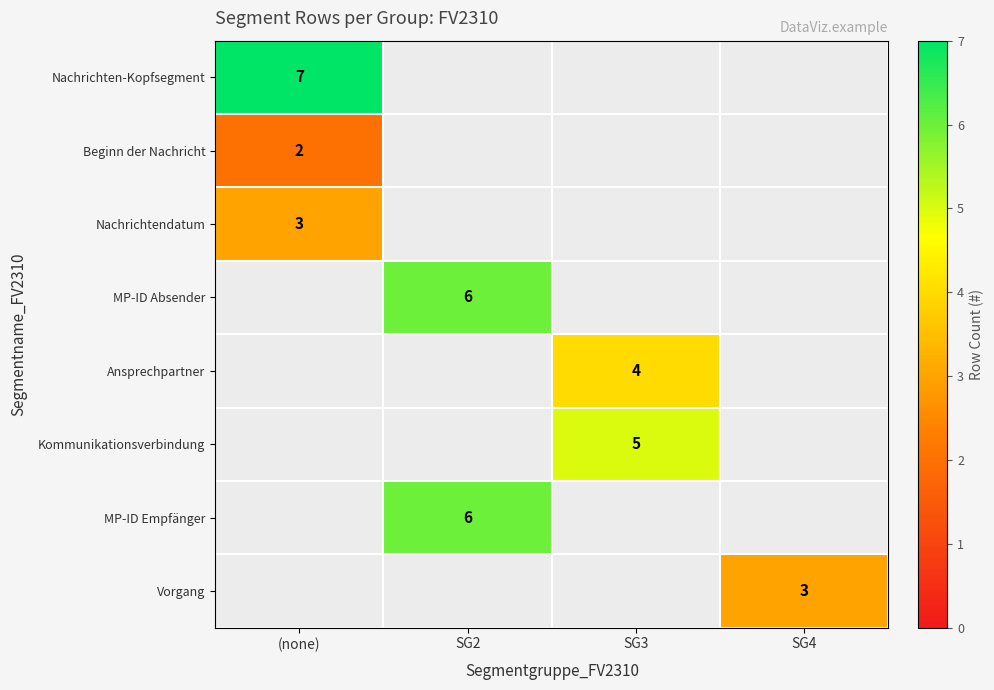

The value of MP-ID Empfänger at SG2 is 2.1. True or false?

False